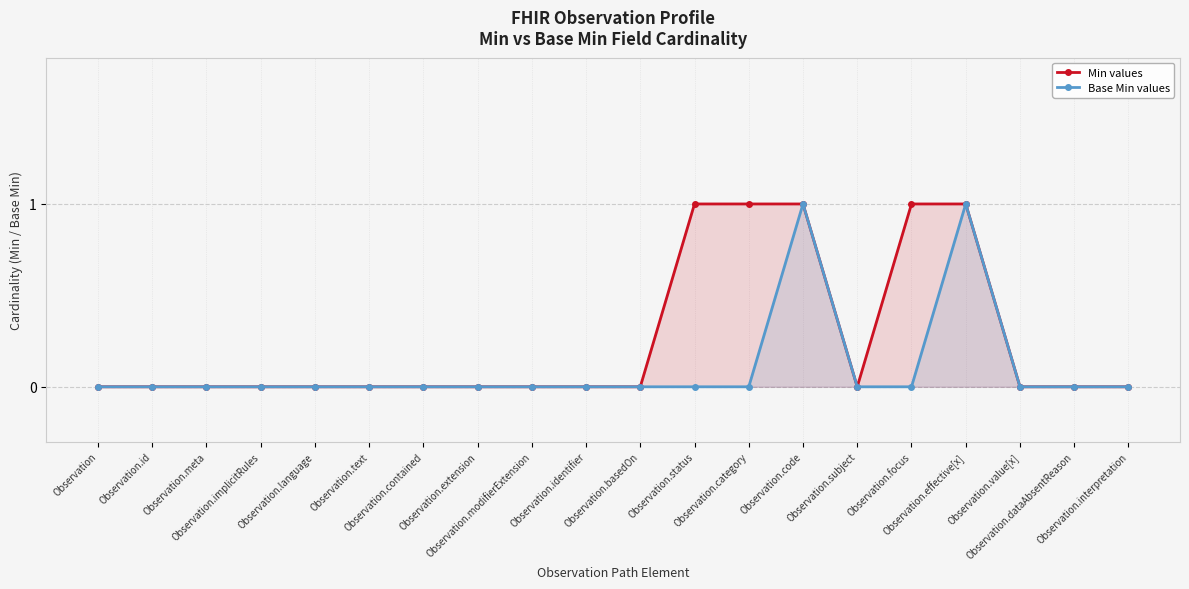

Which series has the widest spread of values?

Min values